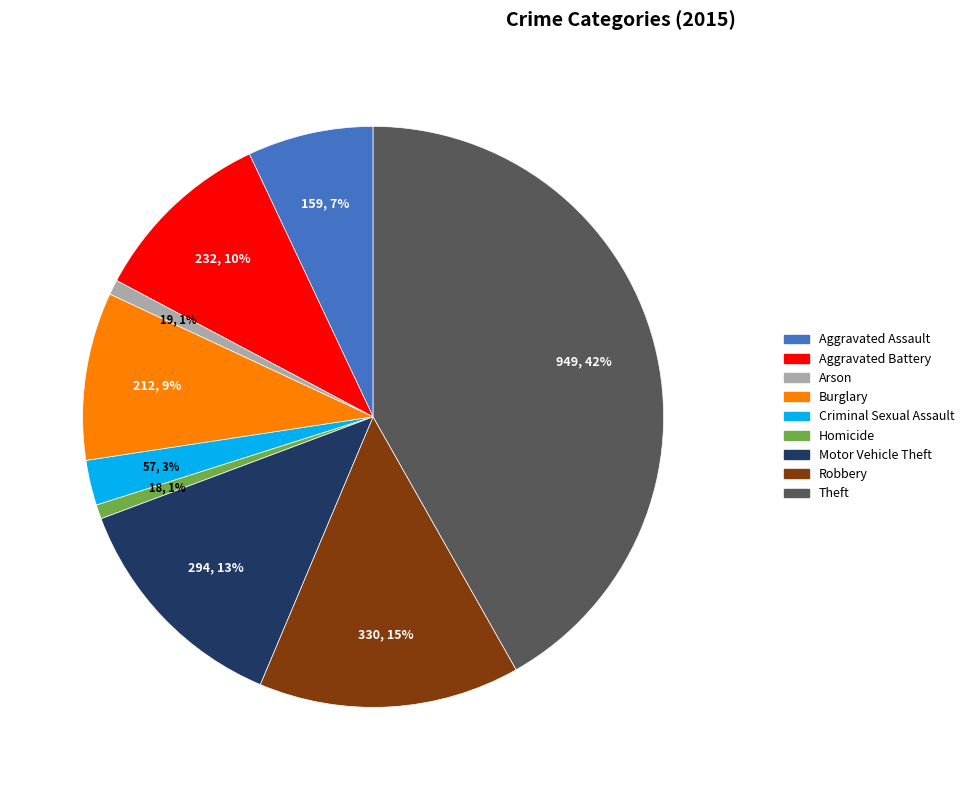

Is the sum of Theft and Criminal Sexual Assault greater than half?

No